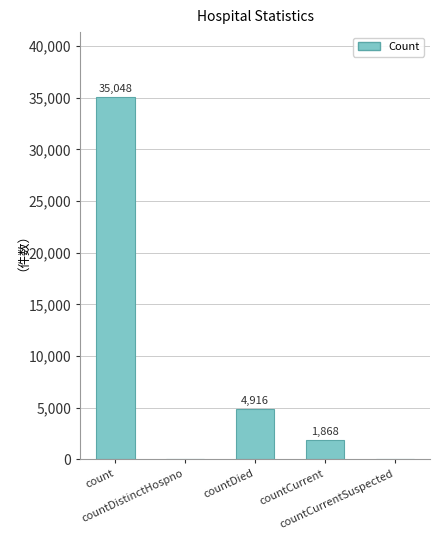

At which category does the chart reach its peak across all series?

count